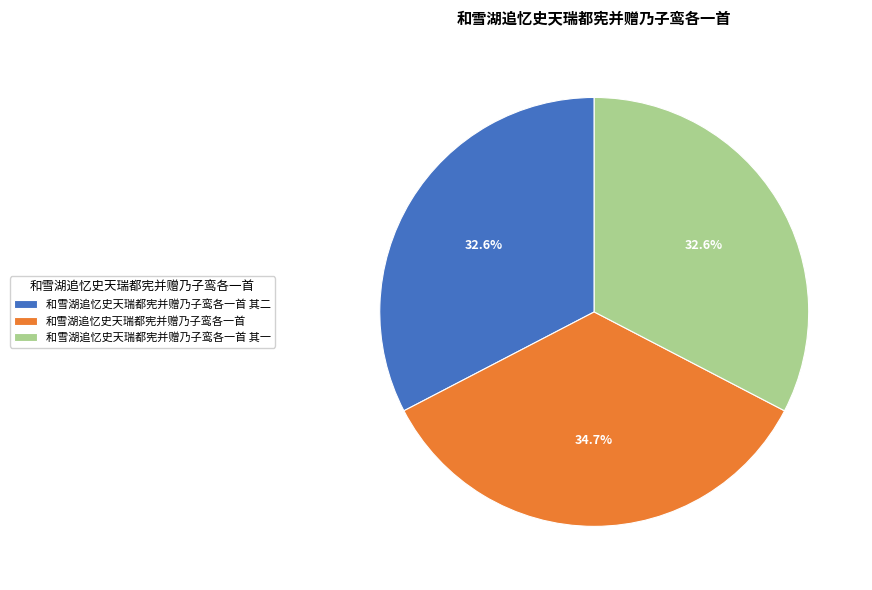

Between 和雪湖追忆史天瑞都宪并赠乃子鸾各一首 其二 and 和雪湖追忆史天瑞都宪并赠乃子鸾各一首, which is larger?

和雪湖追忆史天瑞都宪并赠乃子鸾各一首